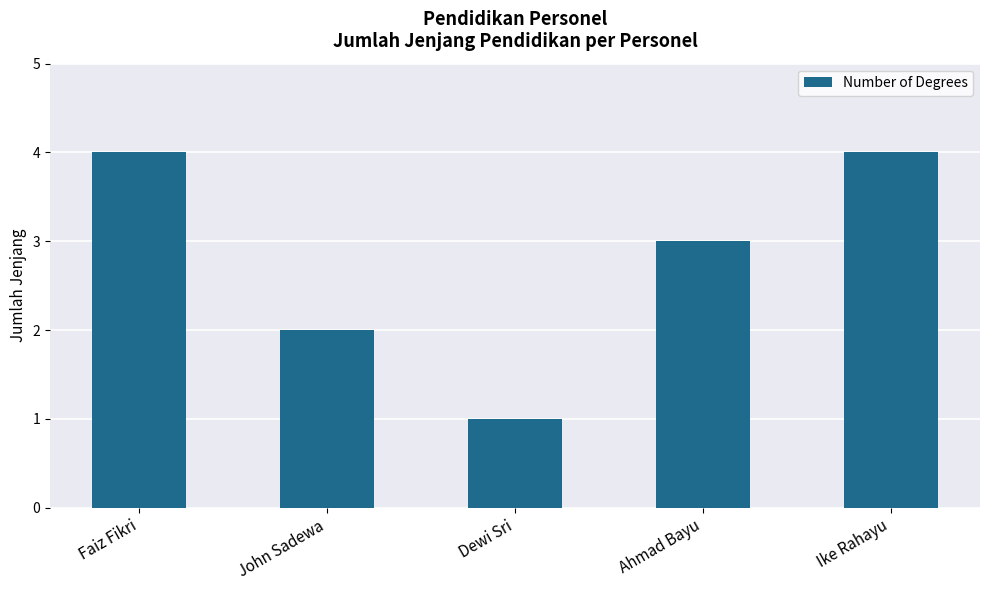

What is the approximate value at Ike Rahayu?

4